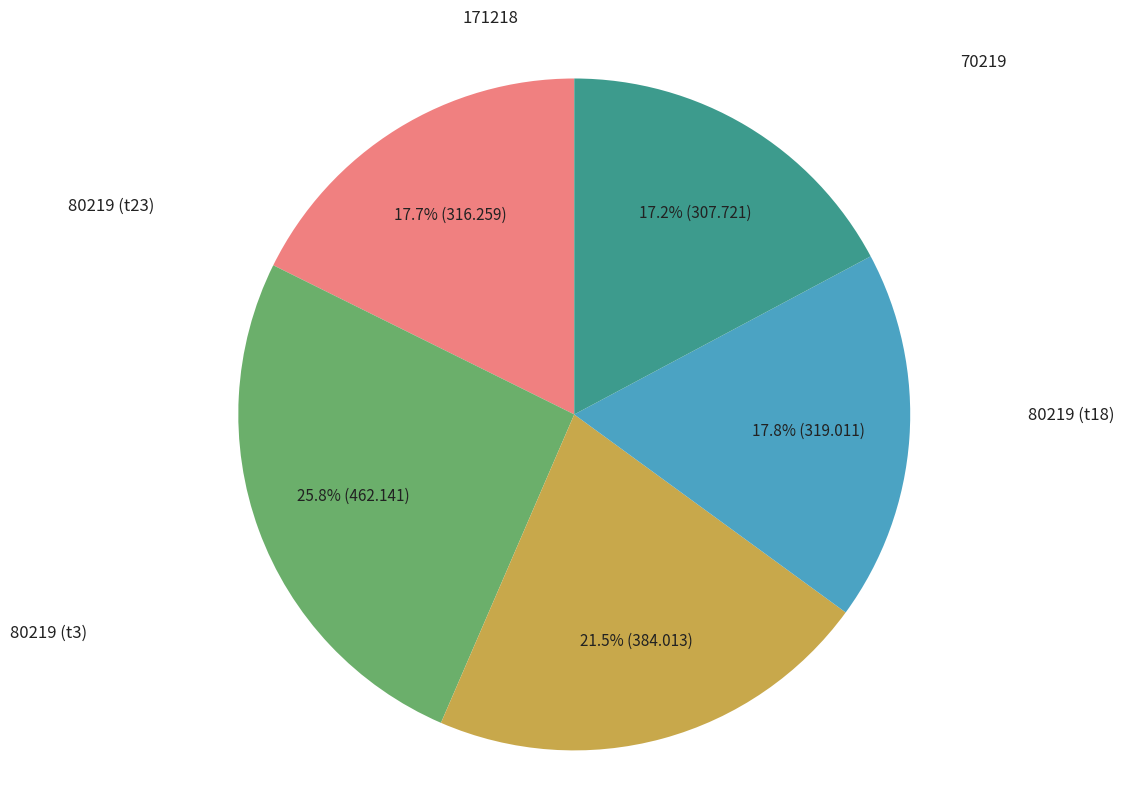

To the nearest percent, what percentage of the pie is 70219?

26%